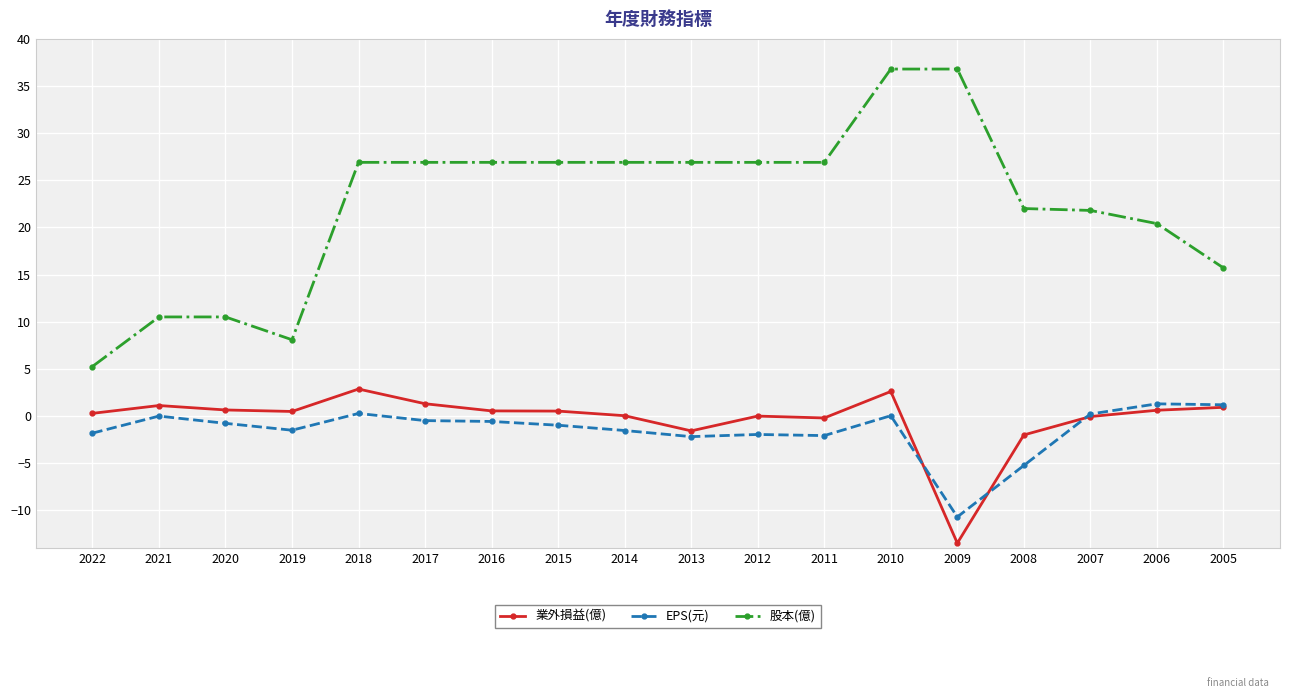

At which category does 股本(億) reach its first local valley?

2019